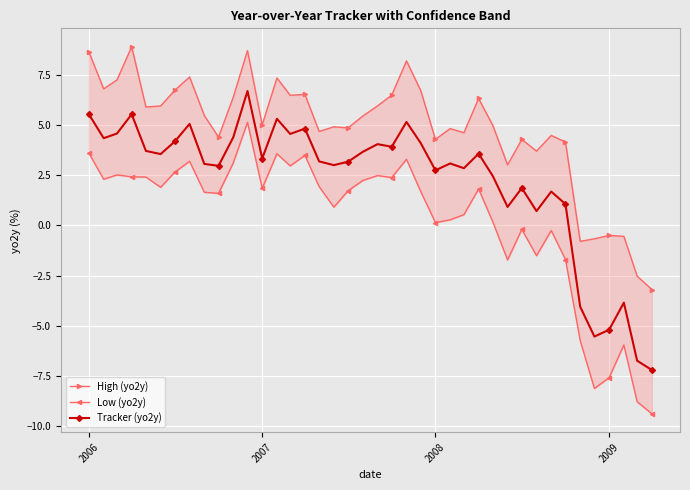

How many positive values does the Tracker (yo2y) series have?

34